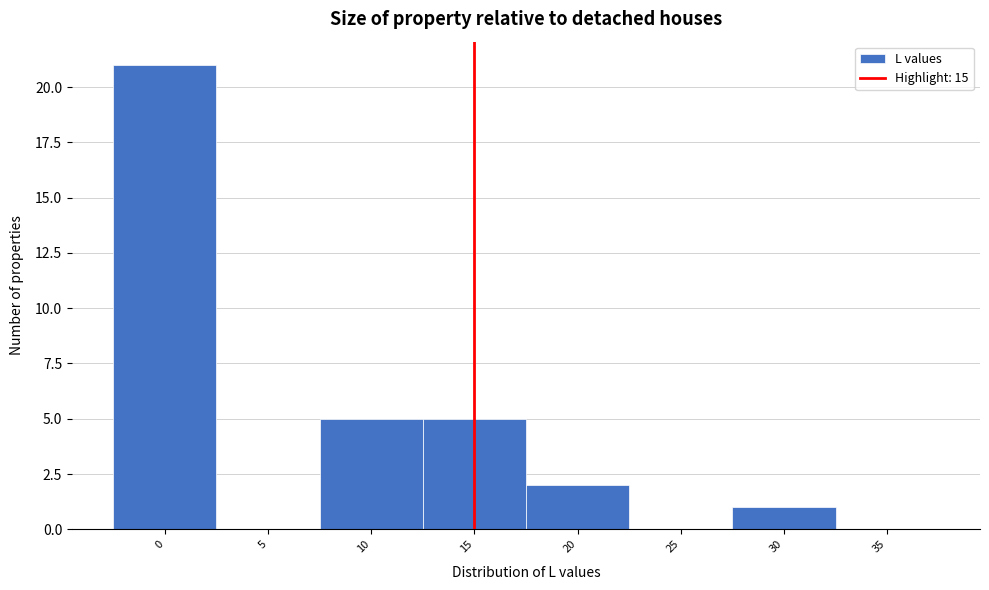

How tall is the bar that spans 7.5 to 12.5 on the x-axis? The values are not printed on the chart, so give them approximately, as read against the axis.

5